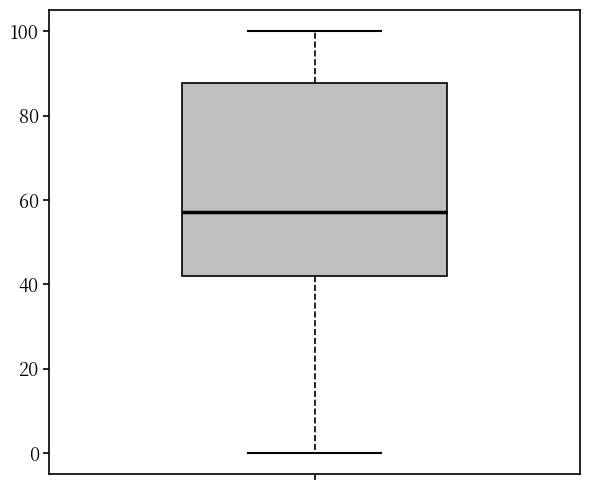

Read this box plot against the y-axis: the position of the median line, the range covered by the box, and the ends of both whiskers. The values are not printed on the chart, so give them approximately, as read against the axis.

median 58, box 42 to 88, whiskers 0 to 100